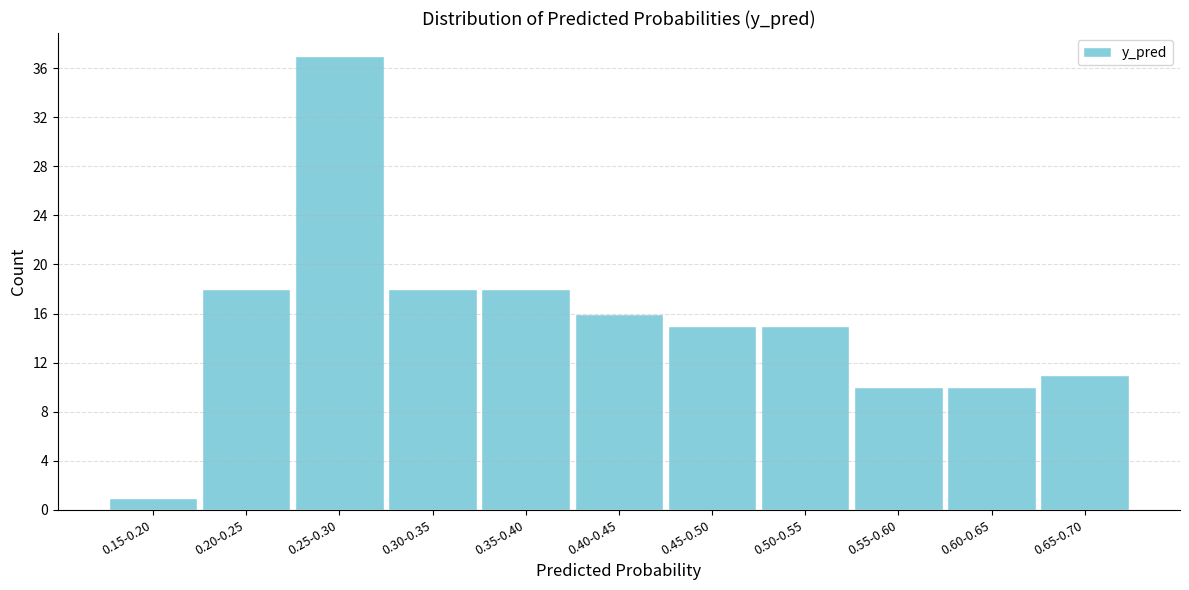

Reading left to right, transcribe all the data shown in this chart.

0.15-0.20=1	0.20-0.25=18	0.25-0.30=37	0.30-0.35=18	0.35-0.40=18	0.40-0.45=16	0.45-0.50=15	0.50-0.55=15	0.55-0.60=10	0.60-0.65=10	0.65-0.70=11